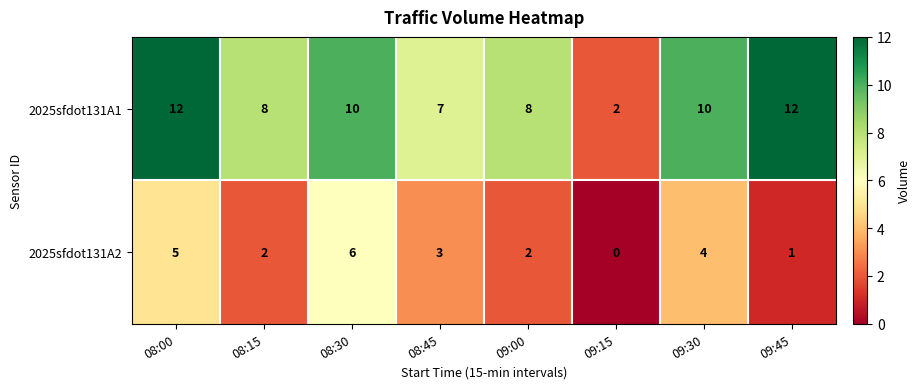

How many categories are shown in the chart?

8